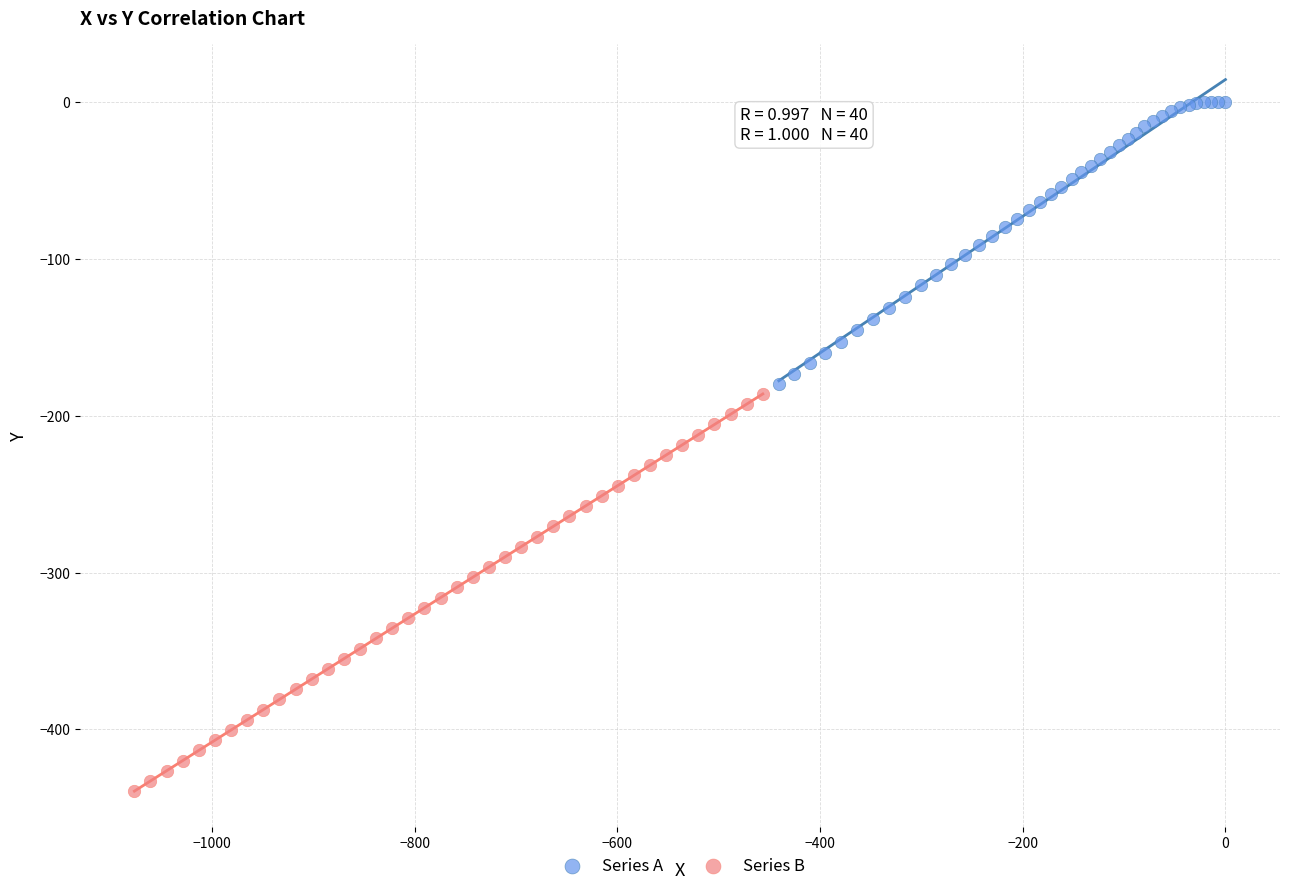

Which series has the widest spread of Y values?

Series B